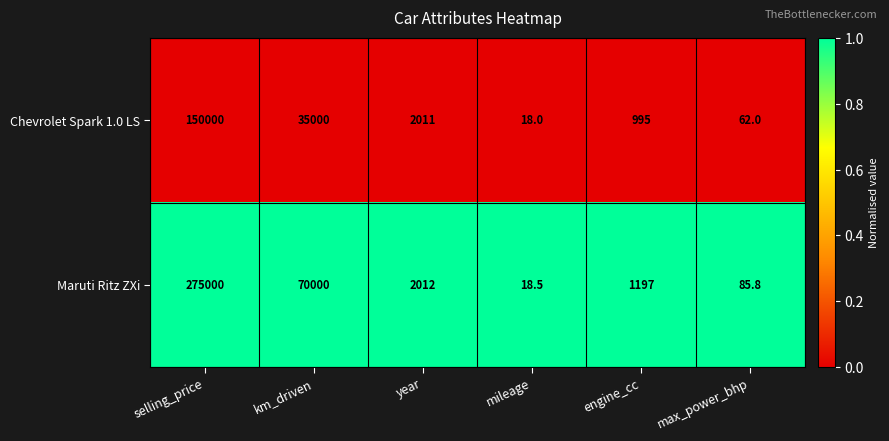

Which category has the lowest value across all series?

mileage